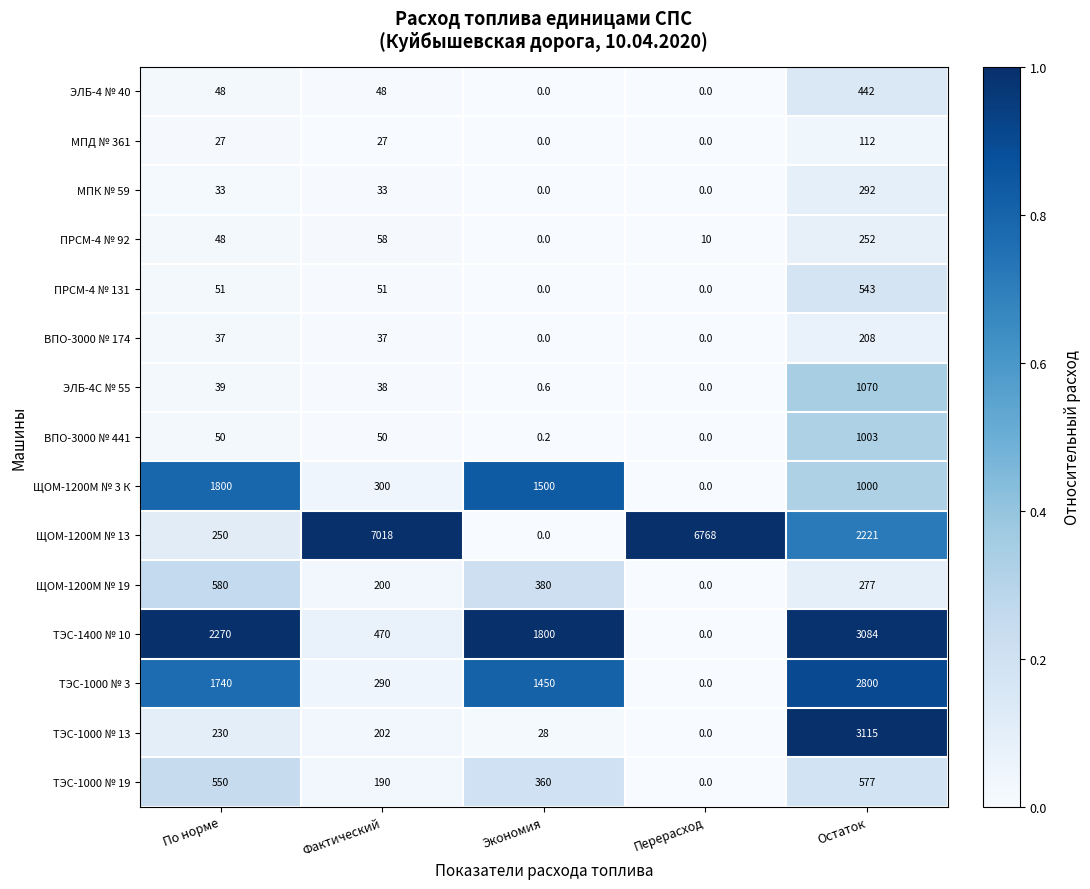

The ПРСМ-4 № 92 series shows 10.0 at Перерасход. True or false?

True